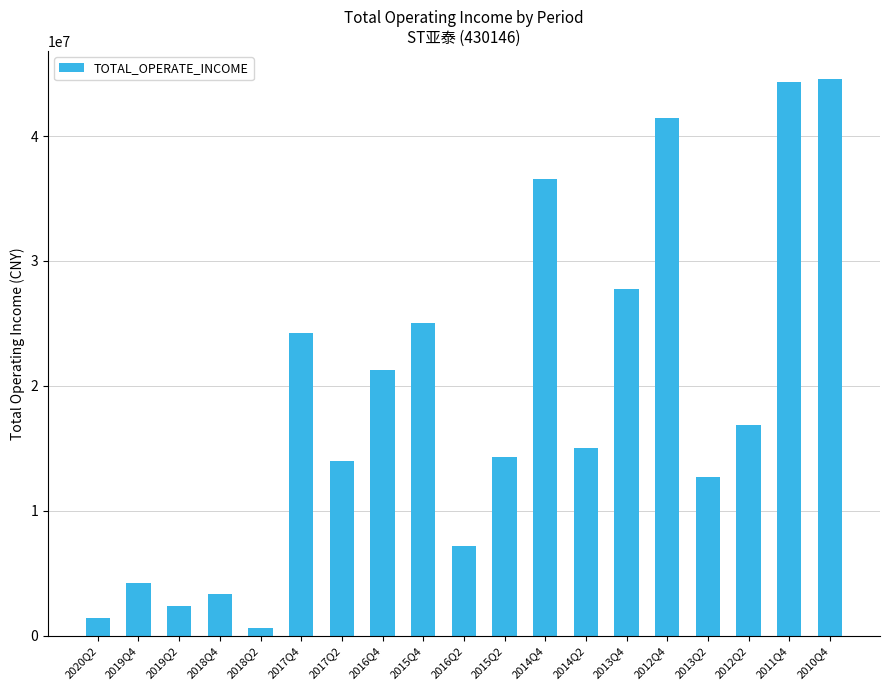

Which category has the lowest value across all series?

2018Q2